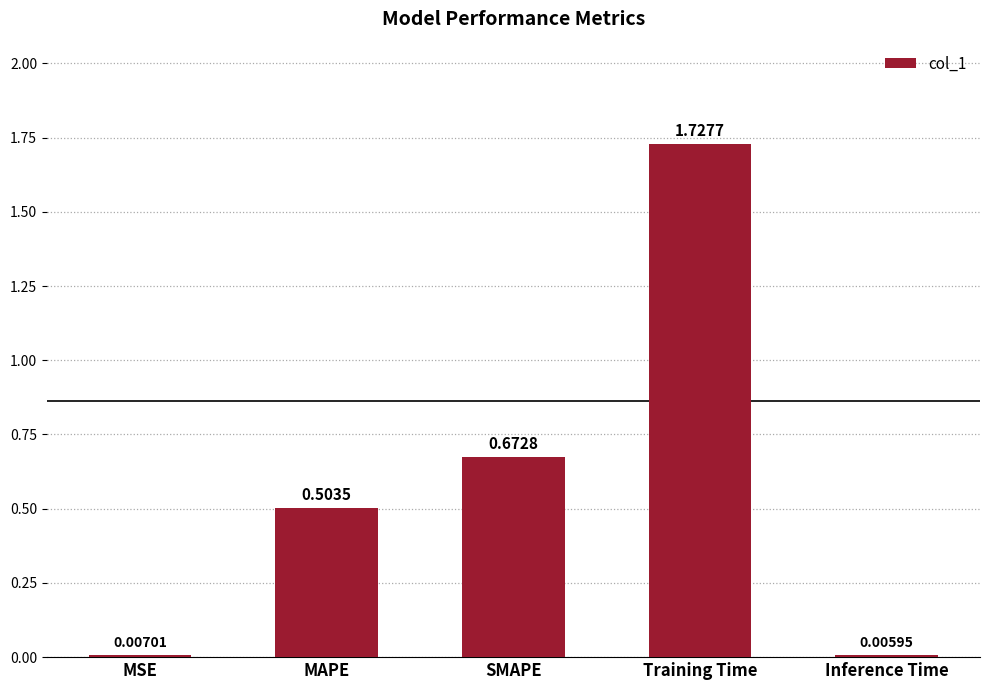

What is the sum of all values?

2.9